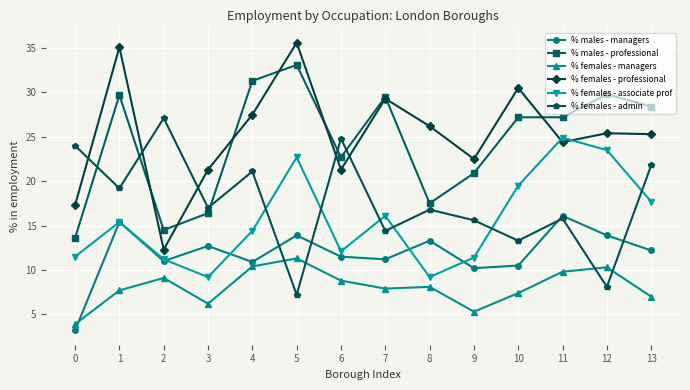

Rank the series by their maximum value, from highest to lowest.

% females - professional, % males - professional, % females - admin, % females - associate prof, % males - managers, % females - managers